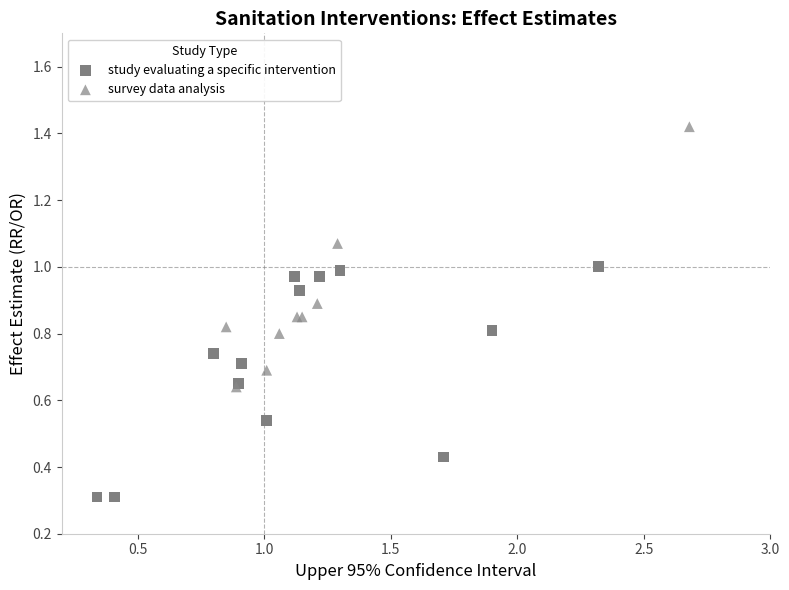

Which series contains the highest Y value?

survey data analysis